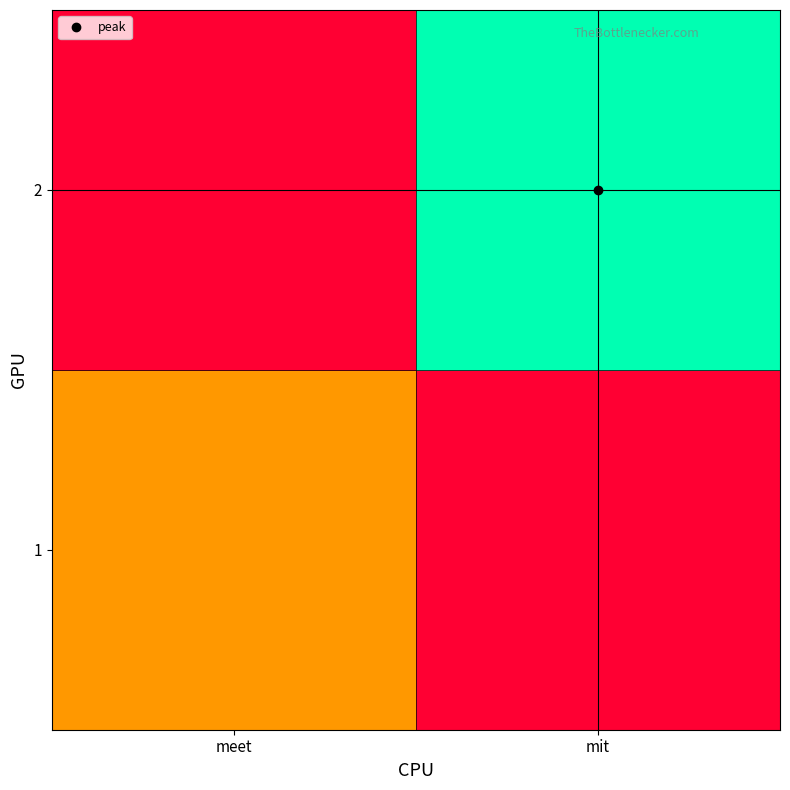

Reading left to right, transcribe all the data shown in this chart.

1: meet=12	mit=0
2: meet=0	mit=27